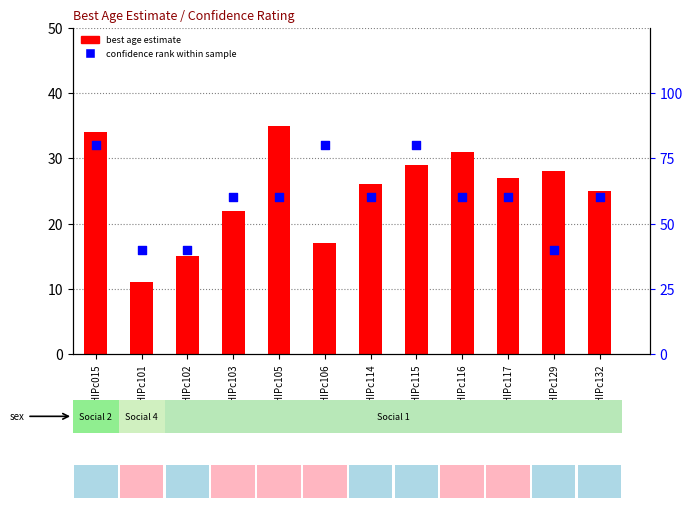

Which series has the largest Y range (max minus min)?

confidence rank within sample